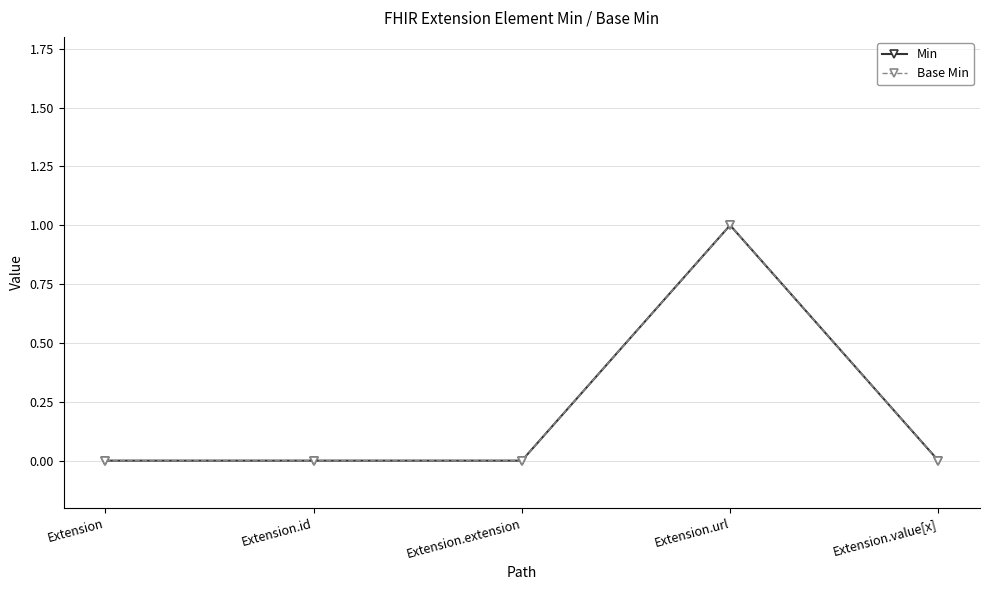

Which series has the largest total across all categories?

Min